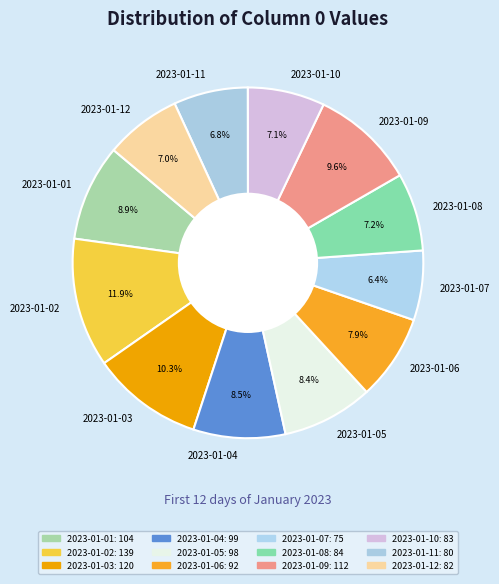

Is there any slice that represents more than half of the pie?

No